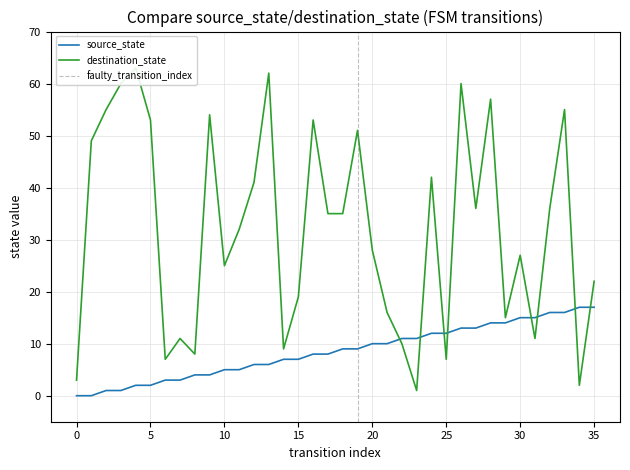

Reading left to right, transcribe all the data shown in this chart.

source_state: 0	0	1	1	2	2	3	3	4	4	5	5	6	6	7	7	8	8	9	9	10	10	11	11	12	12	13	13	14	14	15	15	16	16	17	17
destination_state: 3	49	55	60	63	53	7	11	8	54	25	32	41	62	9	19	53	35	35	51	28	16	10	1	42	7	60	36	57	15	27	11	36	55	2	22